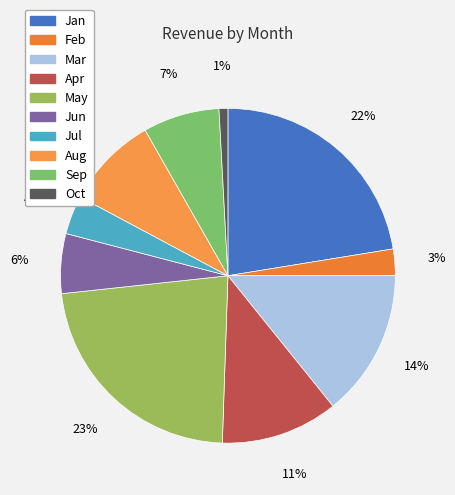

Approximately how many times larger is the value at Mar compared to May?

0.6